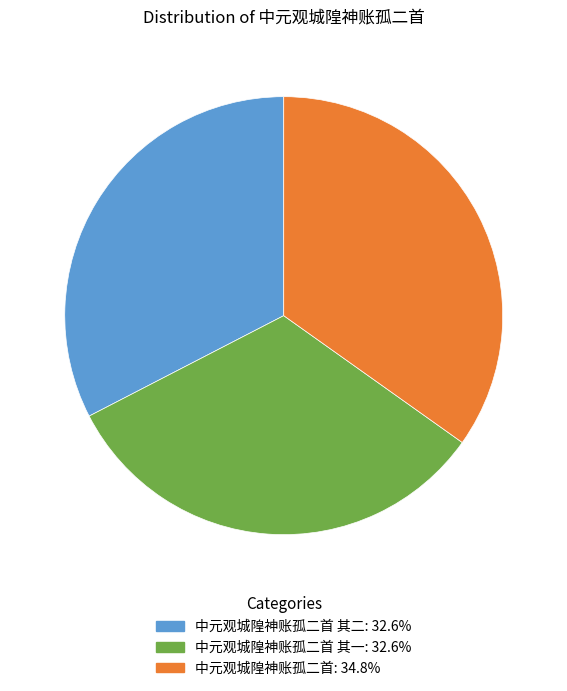

Is there a majority slice in this chart?

No